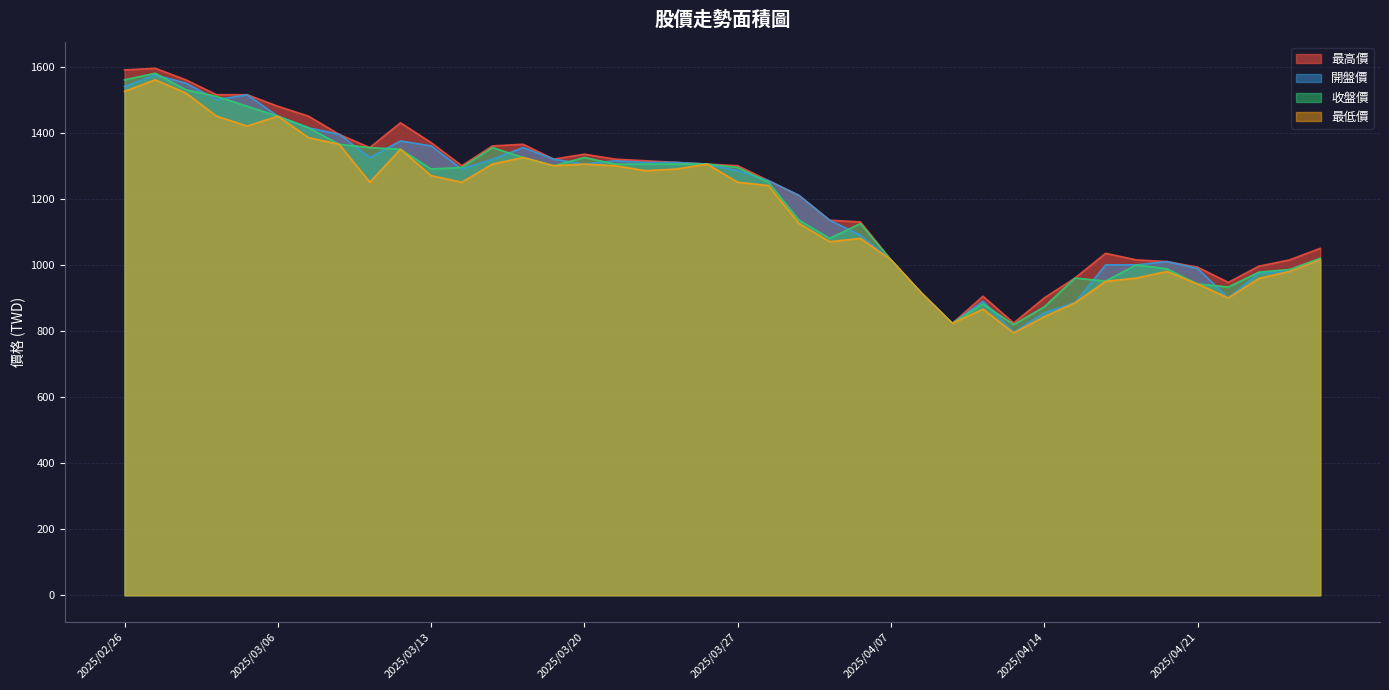

Reading left to right, transcribe all the data shown in this chart.

最高價: 2025/02/26=1590	2025/02/27=1595	2025/03/03=1560	2025/03/04=1515	2025/03/05=1515	2025/03/06=1480	2025/03/07=1450	2025/03/10=1395	2025/03/11=1355	2025/03/12=1430	2025/03/13=1370	2025/03/14=1300	2025/03/17=1360	2025/03/18=1365	2025/03/19=1320	2025/03/20=1335	2025/03/21=1320	2025/03/24=1315	2025/03/25=1310	2025/03/26=1305	2025/03/27=1300	2025/03/28=1255	2025/03/31=1210	2025/04/01=1135	2025/04/02=1130	2025/04/07=1015	2025/04/08=914	2025/04/09=823	2025/04/10=905	2025/04/11=824	2025/04/14=900	2025/04/15=960	2025/04/16=1035	2025/04/17=1015	2025/04/18=1010	2025/04/21=993	2025/04/22=947	2025/04/23=996	2025/04/24=1015	2025/04/25=1050
開盤價: 2025/02/26=1540	2025/02/27=1575	2025/03/03=1550	2025/03/04=1500	2025/03/05=1515	2025/03/06=1450	2025/03/07=1415	2025/03/10=1395	2025/03/11=1325	2025/03/12=1375	2025/03/13=1360	2025/03/14=1290	2025/03/17=1320	2025/03/18=1355	2025/03/19=1320	2025/03/20=1305	2025/03/21=1315	2025/03/24=1310	2025/03/25=1310	2025/03/26=1305	2025/03/27=1285	2025/03/28=1255	2025/03/31=1210	2025/04/01=1135	2025/04/02=1090	2025/04/07=1015	2025/04/08=914	2025/04/09=823	2025/04/10=890	2025/04/11=796	2025/04/14=855	2025/04/15=886	2025/04/16=1000	2025/04/17=1000	2025/04/18=1010	2025/04/21=989	2025/04/22=900	2025/04/23=976	2025/04/24=980	2025/04/25=1015
收盤價: 2025/02/26=1560	2025/02/27=1580	2025/03/03=1530	2025/03/04=1510	2025/03/05=1480	2025/03/06=1450	2025/03/07=1415	2025/03/10=1365	2025/03/11=1355	2025/03/12=1350	2025/03/13=1290	2025/03/14=1295	2025/03/17=1355	2025/03/18=1325	2025/03/19=1300	2025/03/20=1325	2025/03/21=1305	2025/03/24=1305	2025/03/25=1305	2025/03/26=1305	2025/03/27=1295	2025/03/28=1250	2025/03/31=1135	2025/04/01=1080	2025/04/02=1125	2025/04/07=1015	2025/04/08=914	2025/04/09=823	2025/04/10=882	2025/04/11=819	2025/04/14=873	2025/04/15=960	2025/04/16=951	2025/04/17=1000	2025/04/18=988	2025/04/21=942	2025/04/22=933	2025/04/23=978	2025/04/24=986	2025/04/25=1020
最低價: 2025/02/26=1525	2025/02/27=1560	2025/03/03=1520	2025/03/04=1450	2025/03/05=1420	2025/03/06=1450	2025/03/07=1385	2025/03/10=1365	2025/03/11=1250	2025/03/12=1350	2025/03/13=1270	2025/03/14=1250	2025/03/17=1305	2025/03/18=1325	2025/03/19=1300	2025/03/20=1305	2025/03/21=1300	2025/03/24=1285	2025/03/25=1290	2025/03/26=1305	2025/03/27=1250	2025/03/28=1240	2025/03/31=1125	2025/04/01=1070	2025/04/02=1080	2025/04/07=1015	2025/04/08=914	2025/04/09=823	2025/04/10=866	2025/04/11=794	2025/04/14=843	2025/04/15=885	2025/04/16=950	2025/04/17=960	2025/04/18=980	2025/04/21=942	2025/04/22=900	2025/04/23=959	2025/04/24=980	2025/04/25=1015